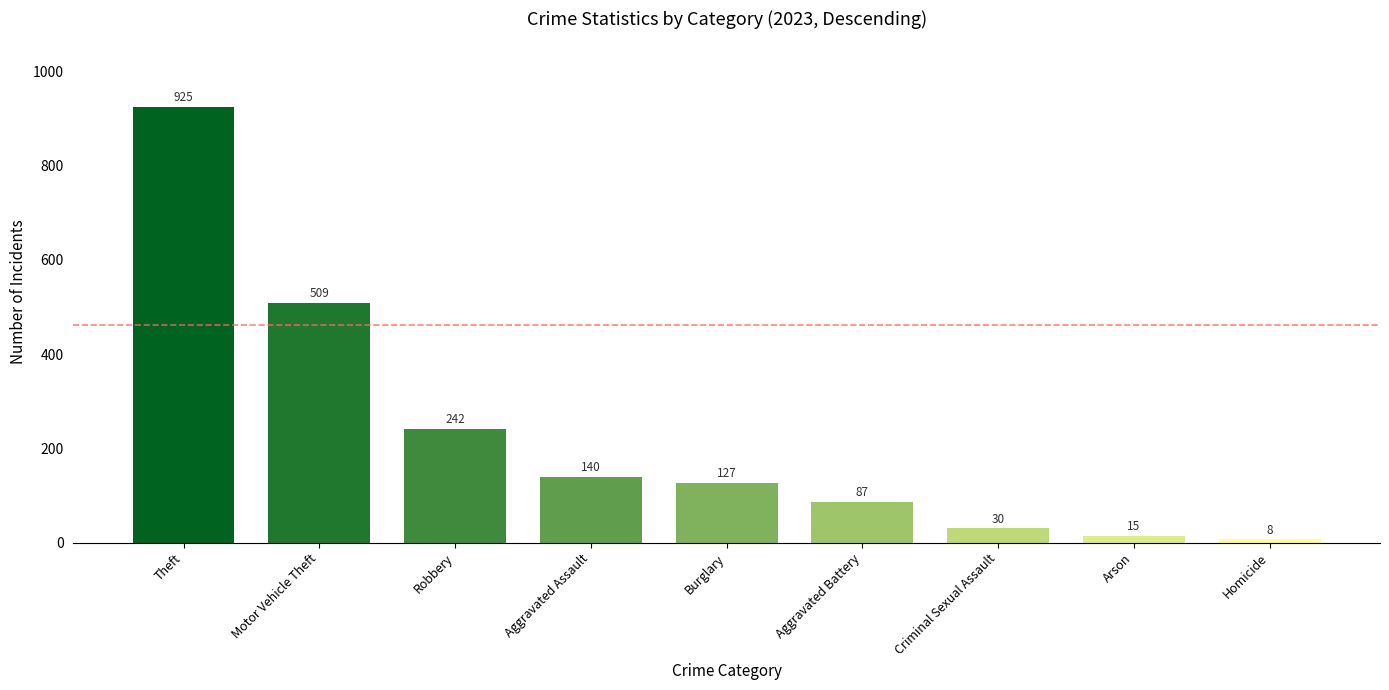

The value at Burglary is 202. True or false?

False